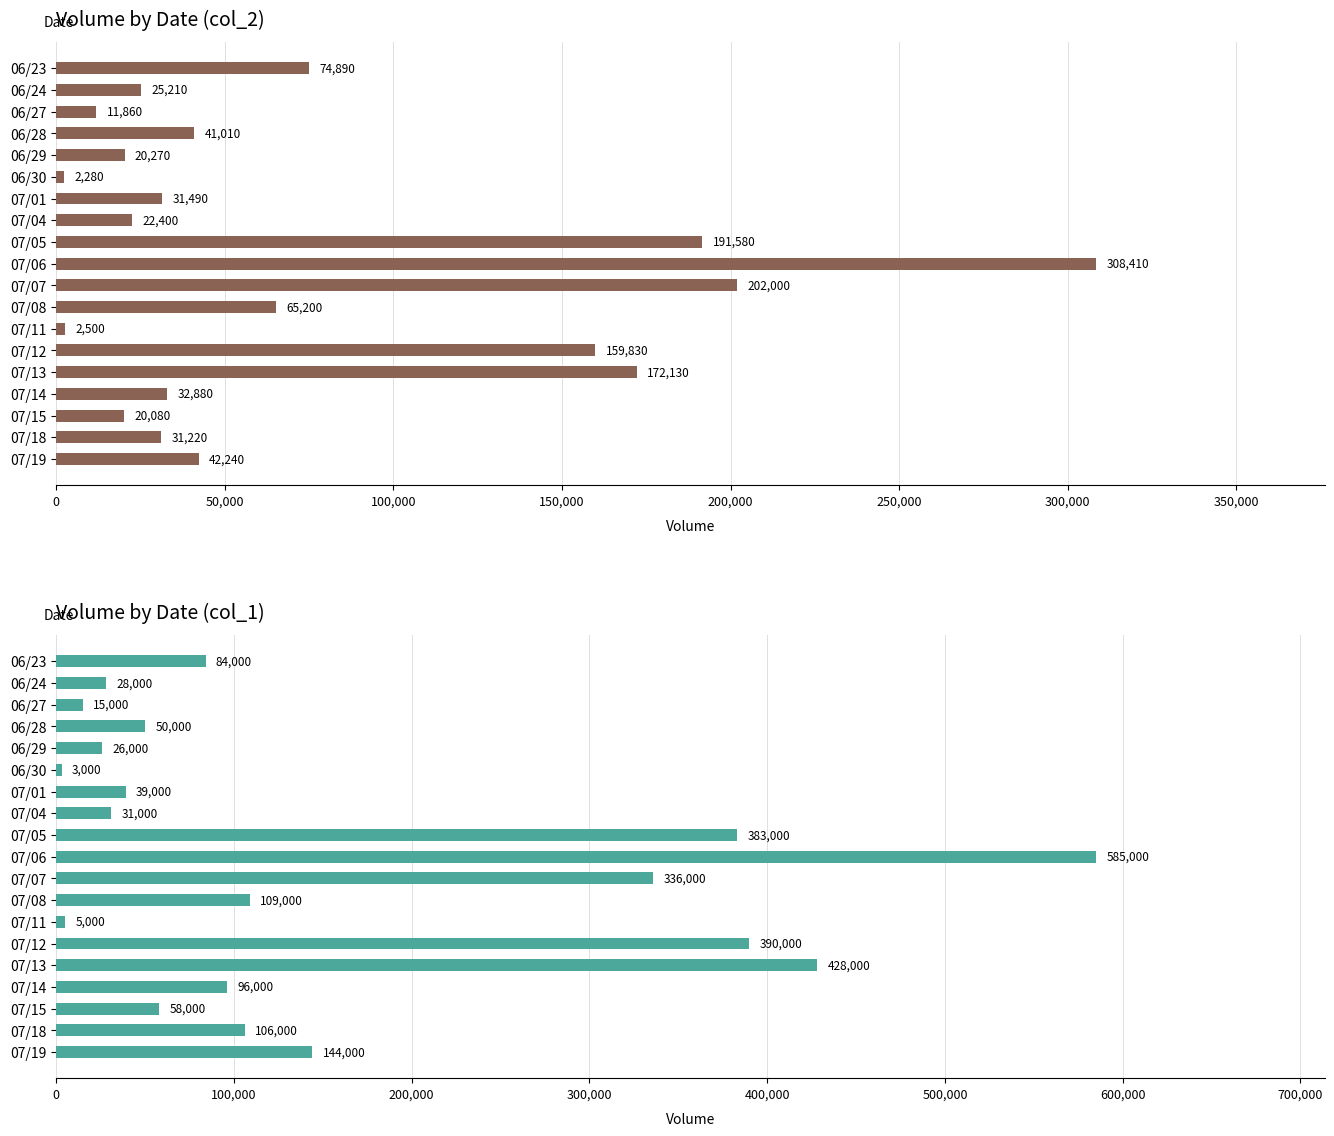

Between 07/05 and 07/13, which is larger?

07/05